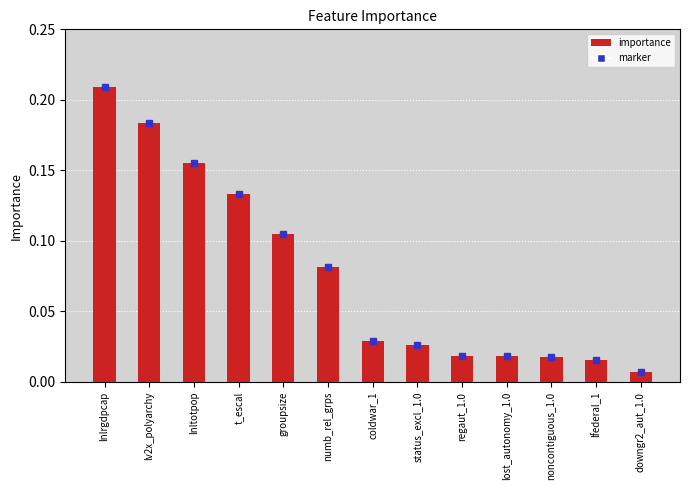

What is the sum of all values?

1.0